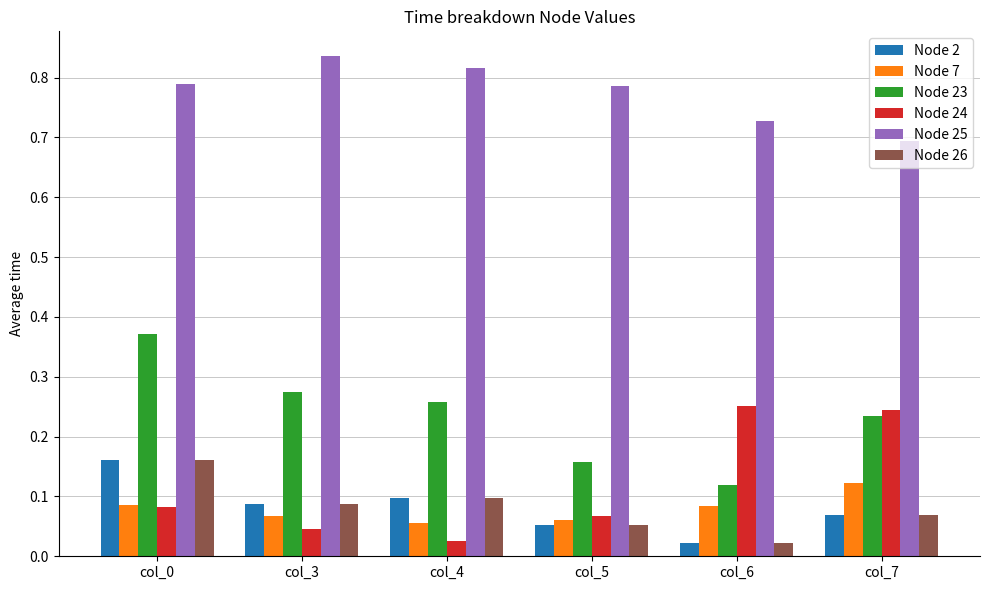

What are all the series names shown in the legend?

Node 2, Node 7, Node 23, Node 24, Node 25, Node 26